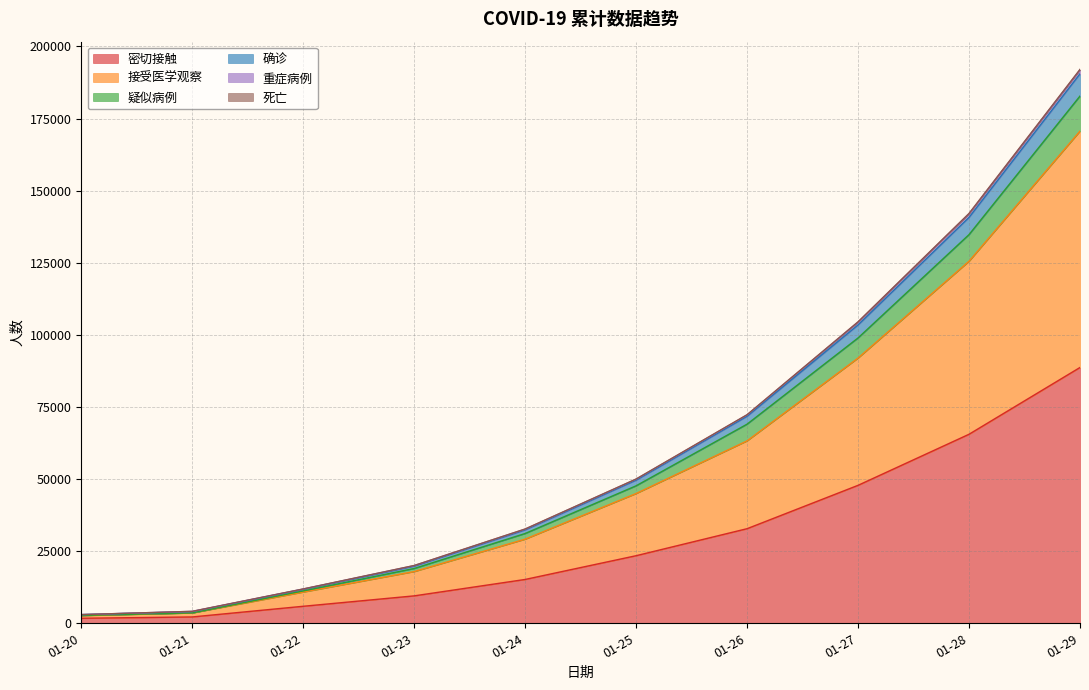

Does the chart display data point markers on the line(s)?

No